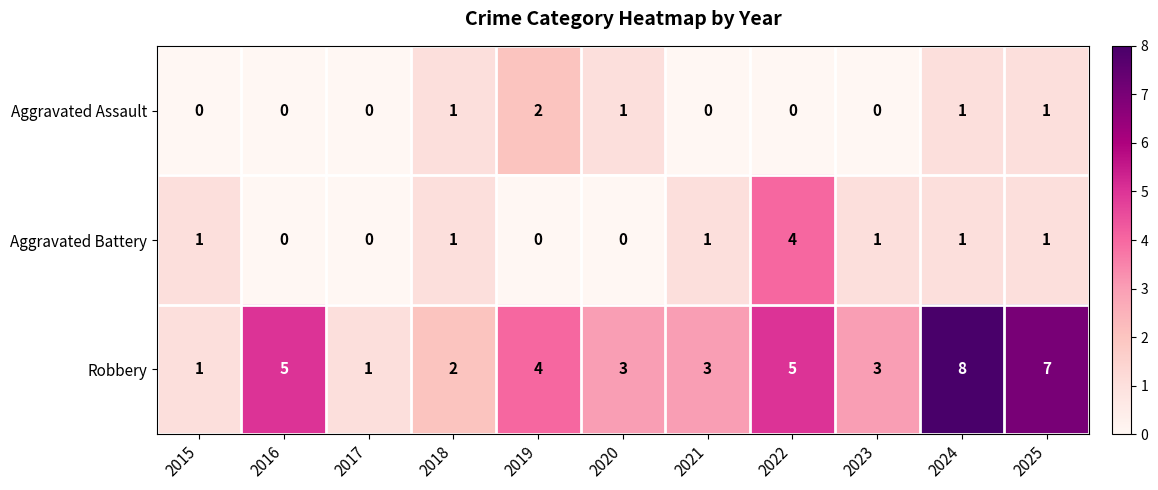

Rank the series at 2022 from lowest to highest value.

Aggravated Assault, Aggravated Battery, Robbery